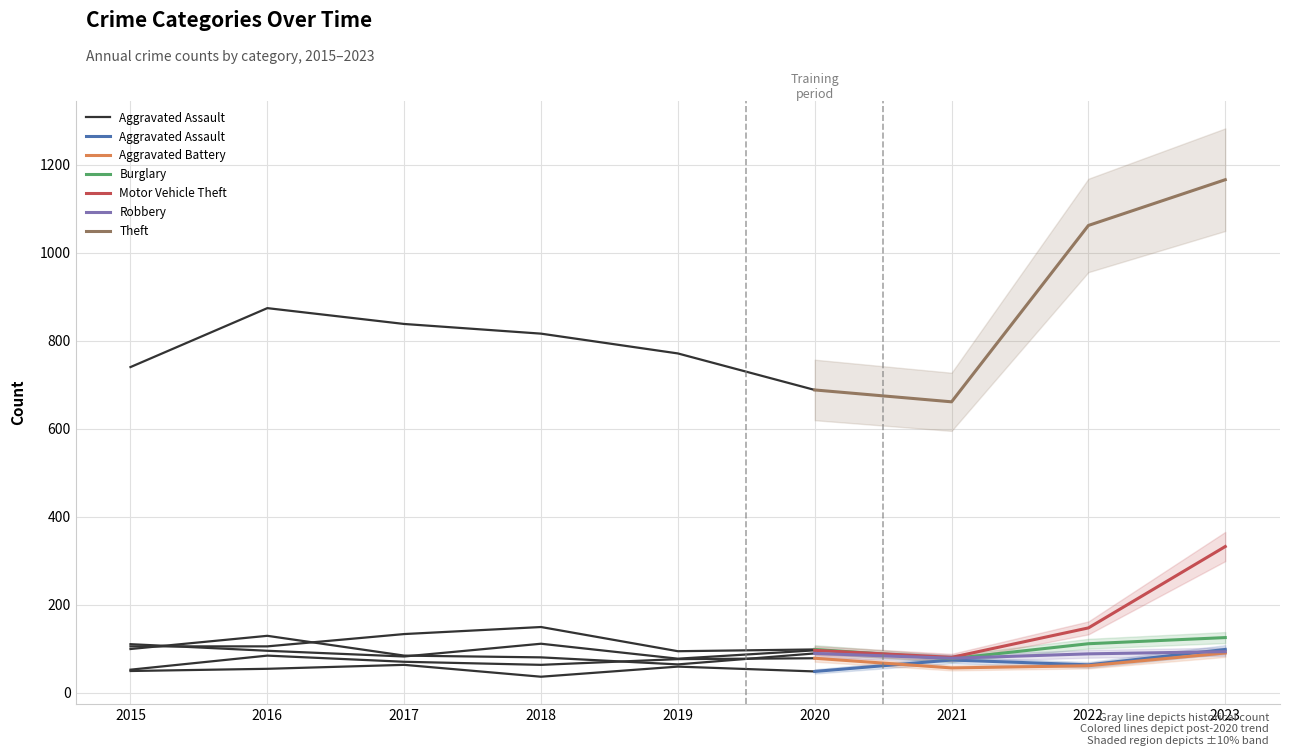

Does the chart have visible grid lines?

Yes